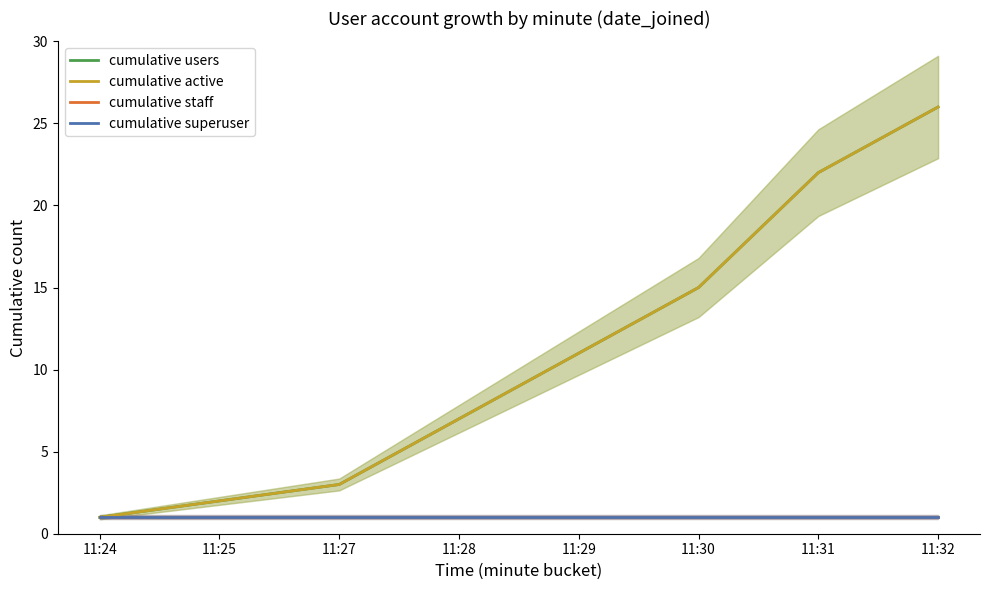

True or false: cumulative staff and cumulative superuser intersect in this chart.

False